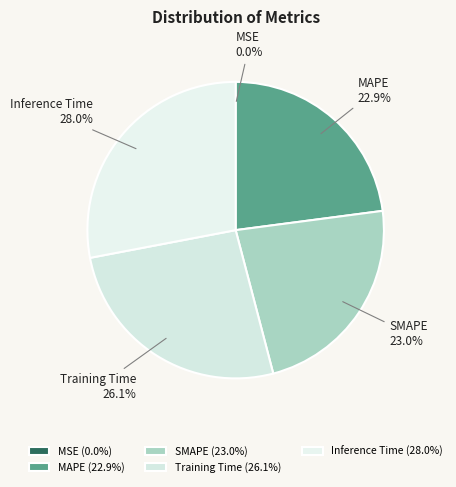

Is there any slice that represents more than half of the pie?

No